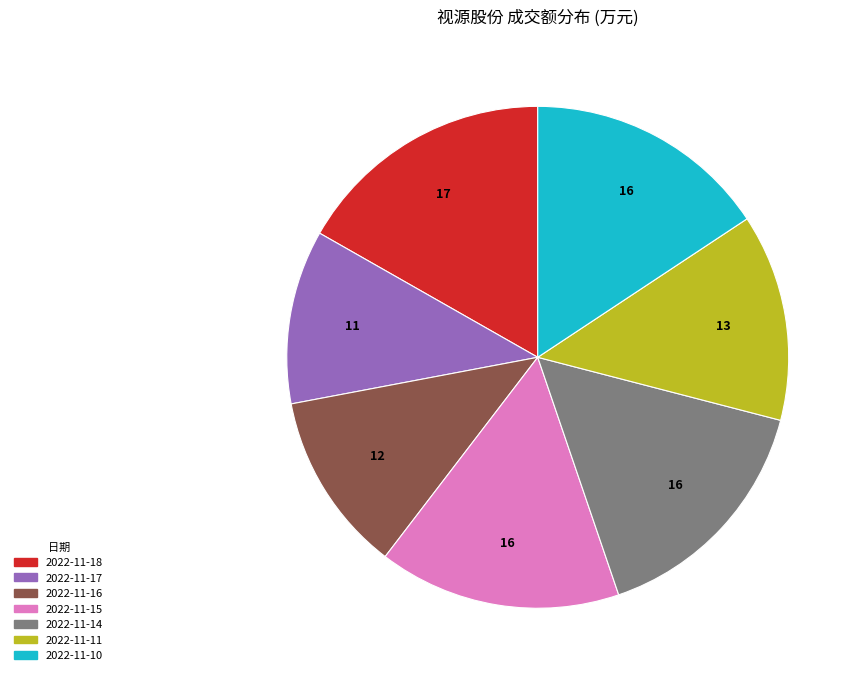

Do 2022-11-10 and 2022-11-15 together represent more than half of the pie?

No